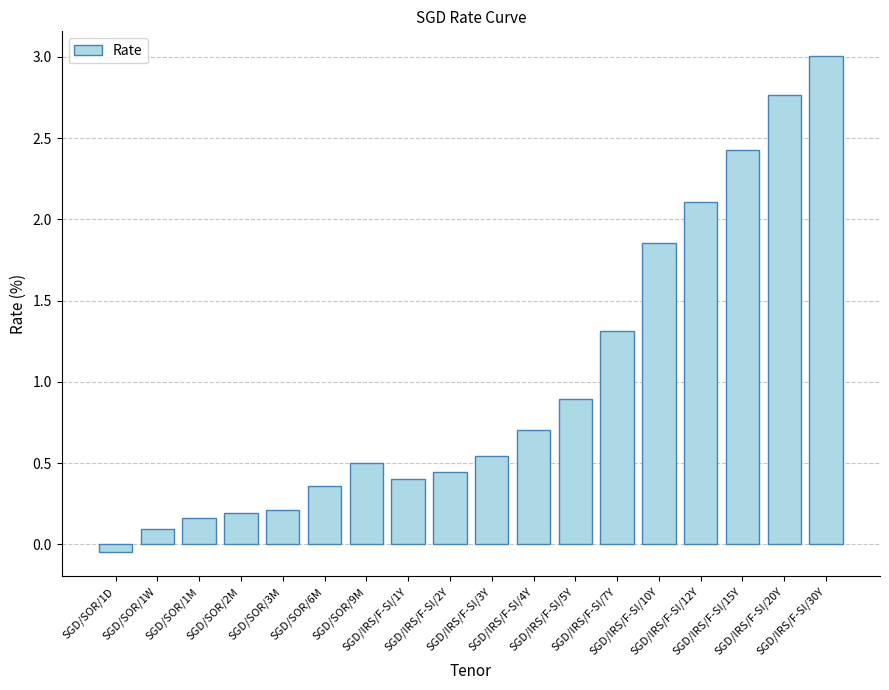

What is the difference between the second highest and second lowest values?

2.7